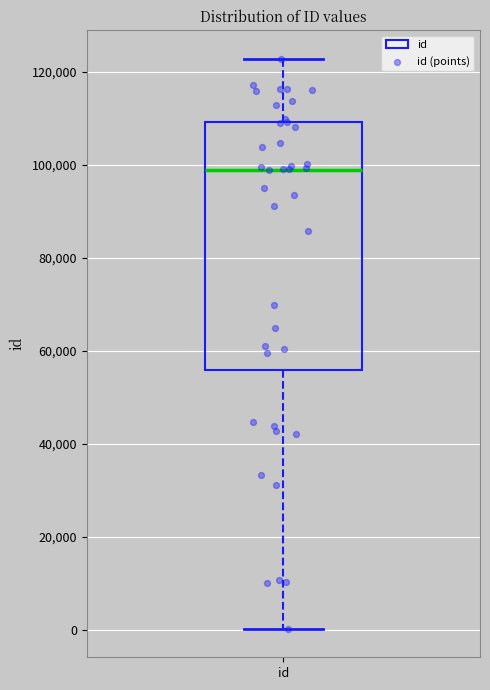

Read this box plot against the y-axis: the position of the median line, the range covered by the box, and the ends of both whiskers. The values are not printed on the chart, so give them approximately, as read against the axis.

median 98000, box 56000 to 110000, whiskers 0 to 122000